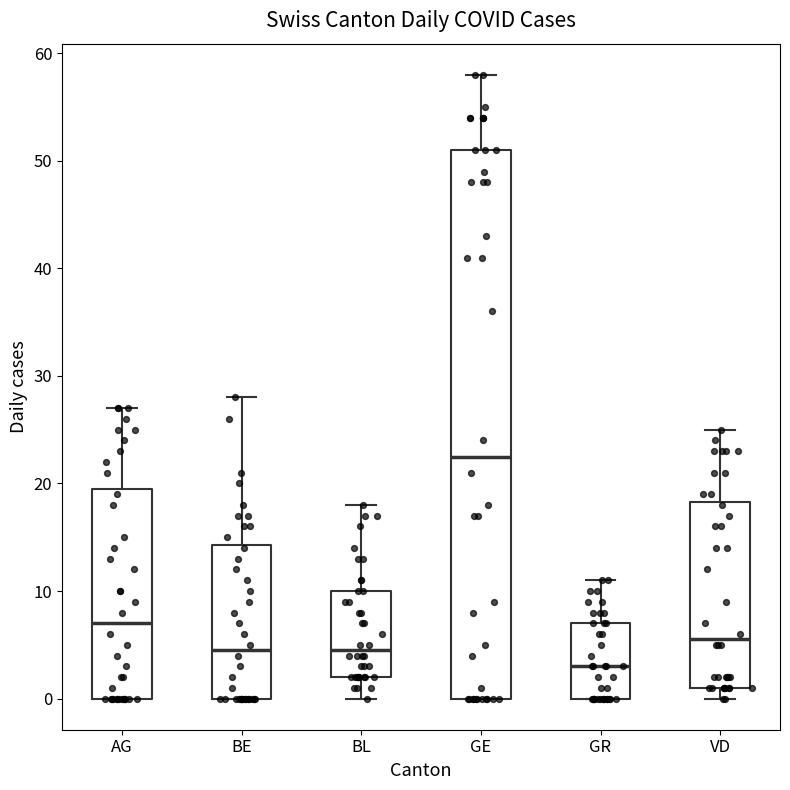

Which box's median line is the highest?

GE